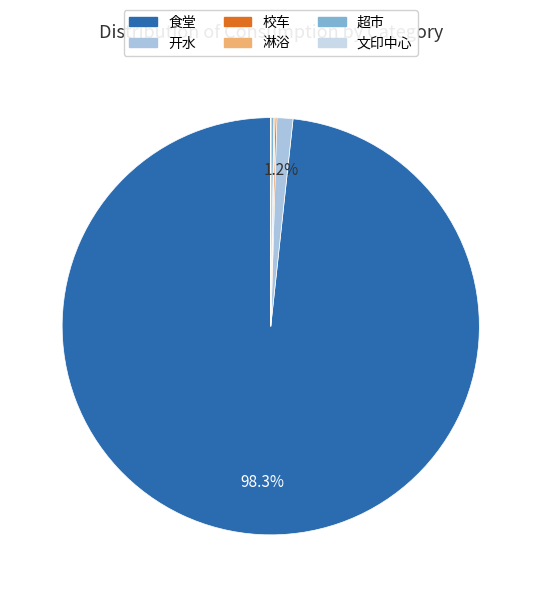

What portion of the pie excludes 开水?

98.8%